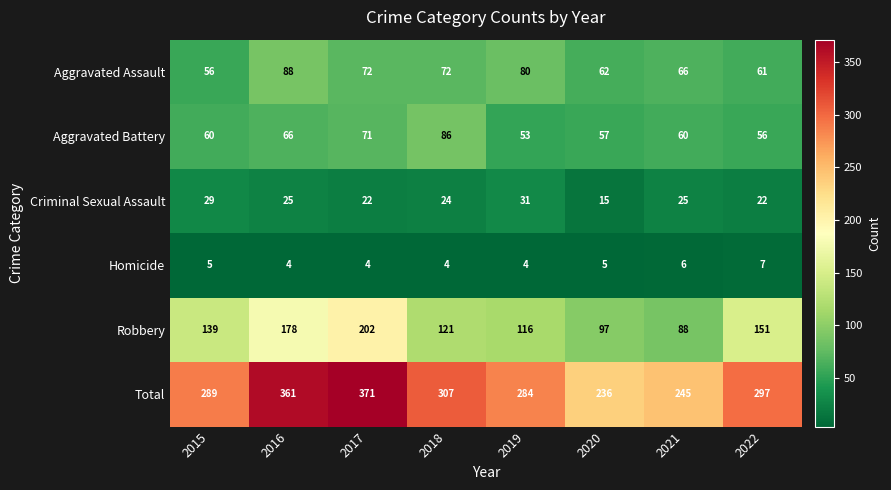

What is the approximate value of Homicide at 2016?

4